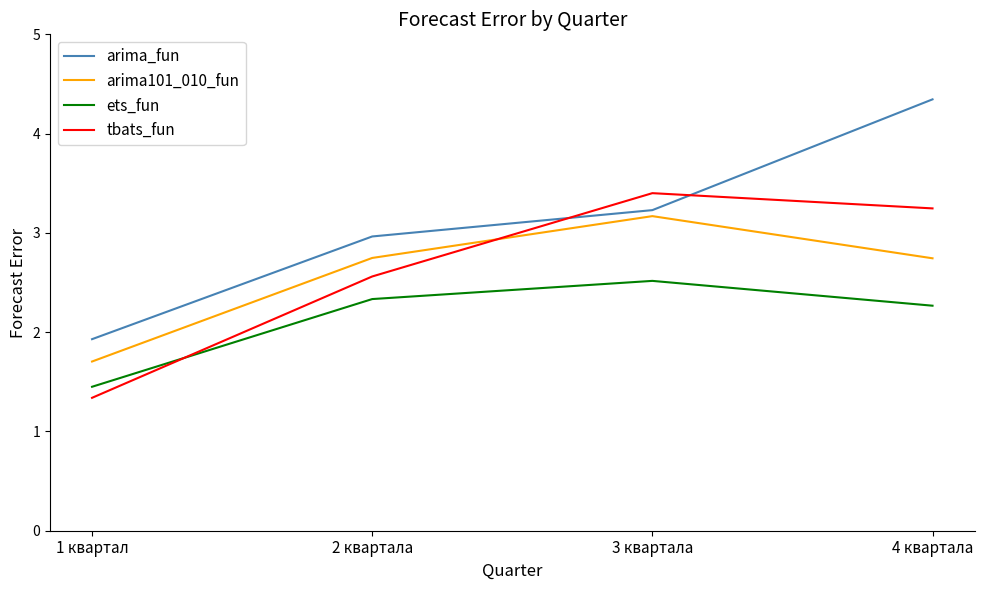

What is the difference between the maximum and second lowest values in the arima101_010_fun series?

0.4